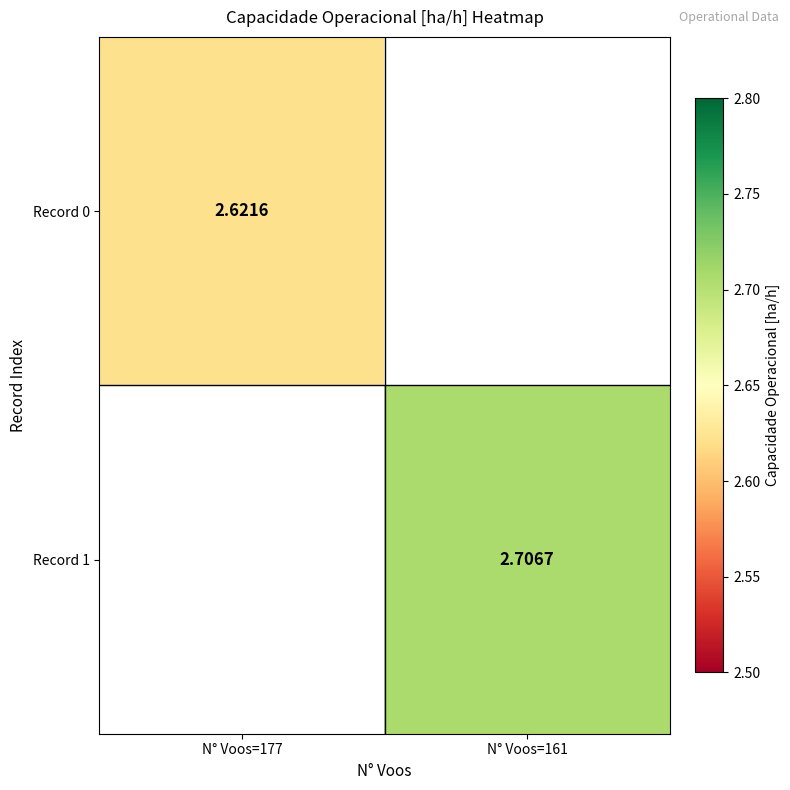

List the series in order of their overall mean, lowest first.

Record 0, Record 1